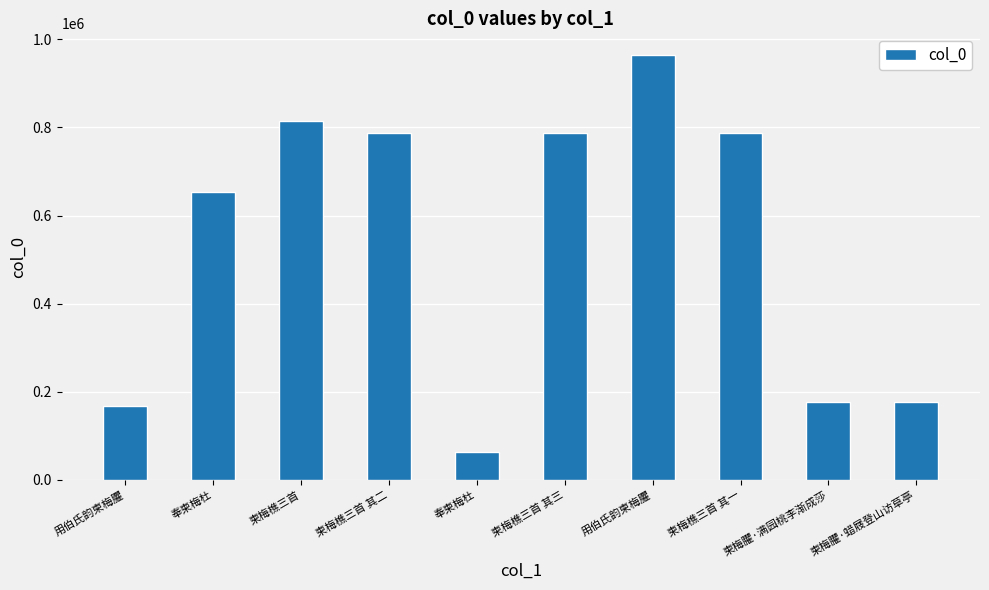

Between 柬梅臞·满园桃李渐成莎 and 柬梅樵三首 其二, which is larger?

柬梅樵三首 其二